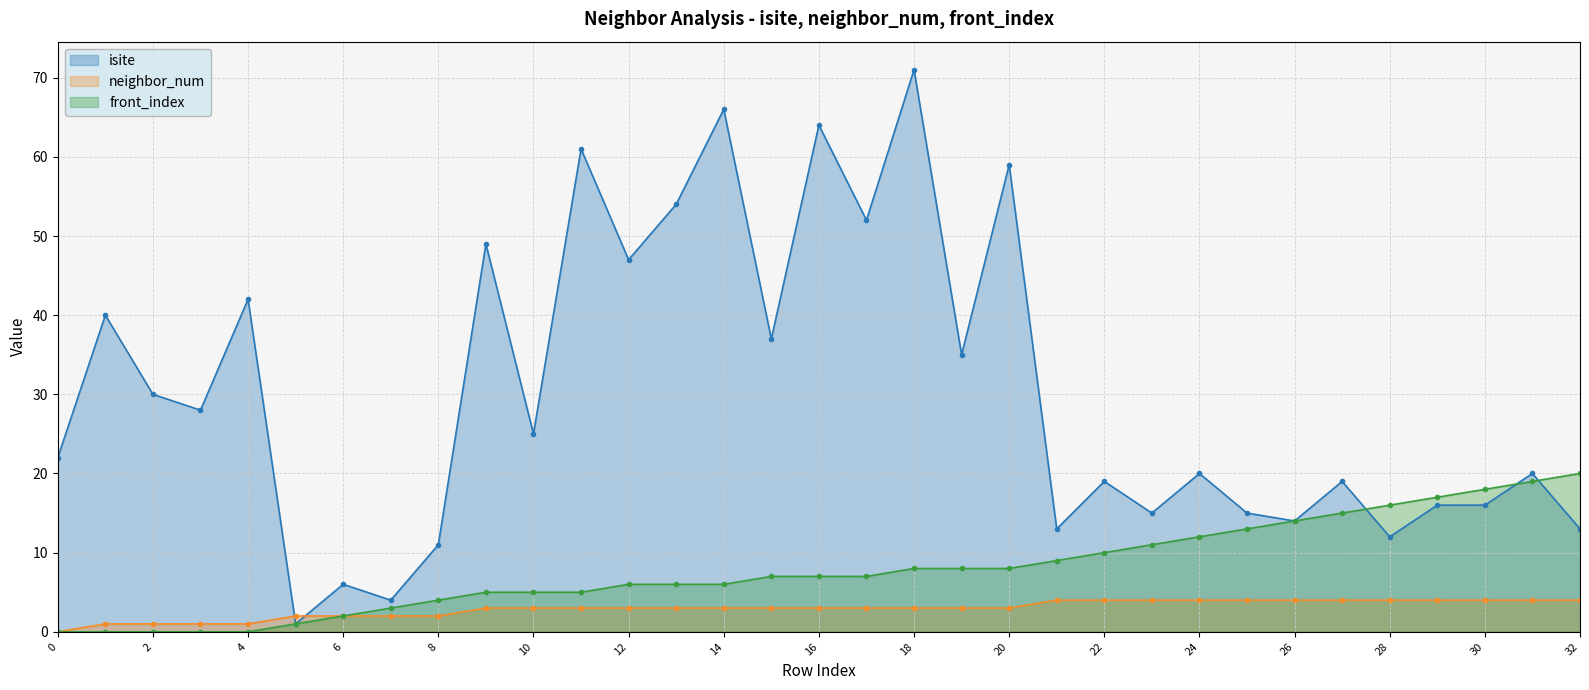

Is the value of isite line at 28 greater than the value of front_index line at 21?

Yes